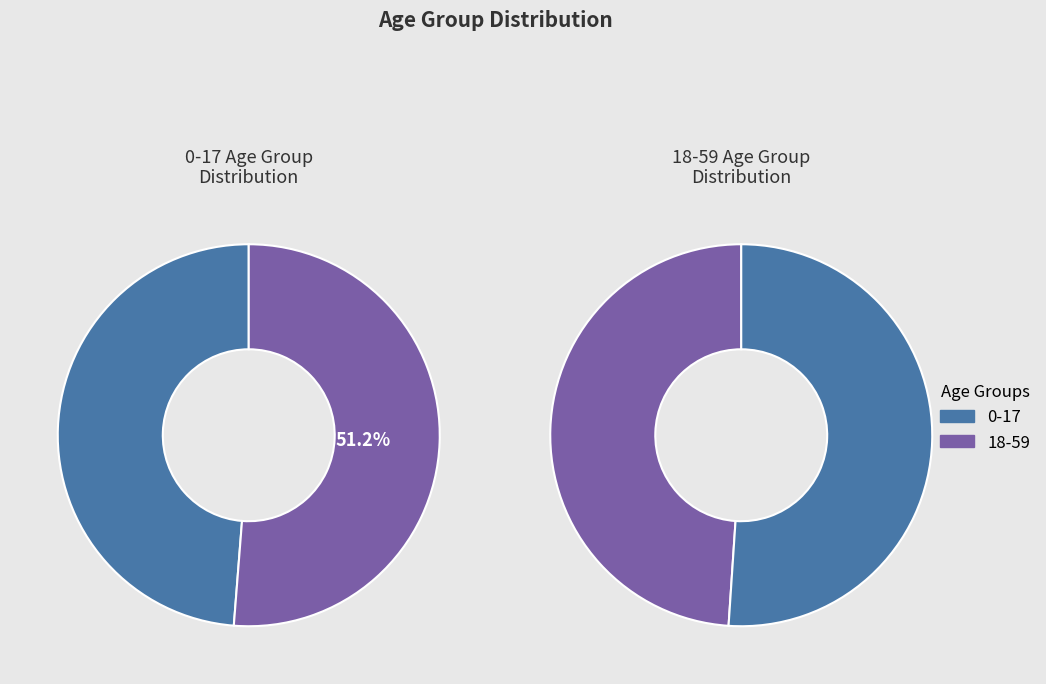

Which series has the largest range (max minus min)?

0-17